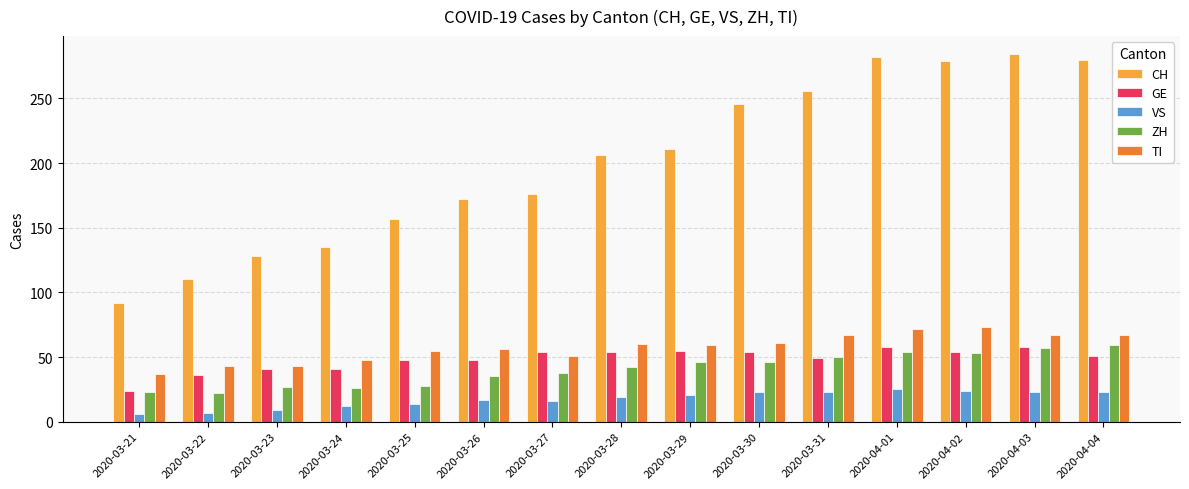

What is the total value across all series at 2020-03-25?

302